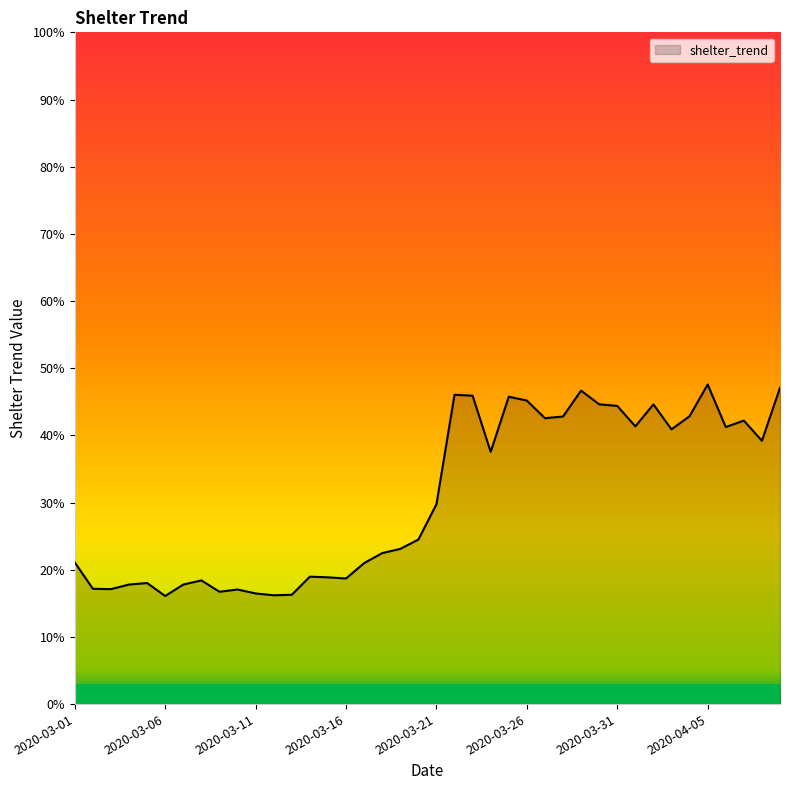

Does the chart display data point markers on the line(s)?

No